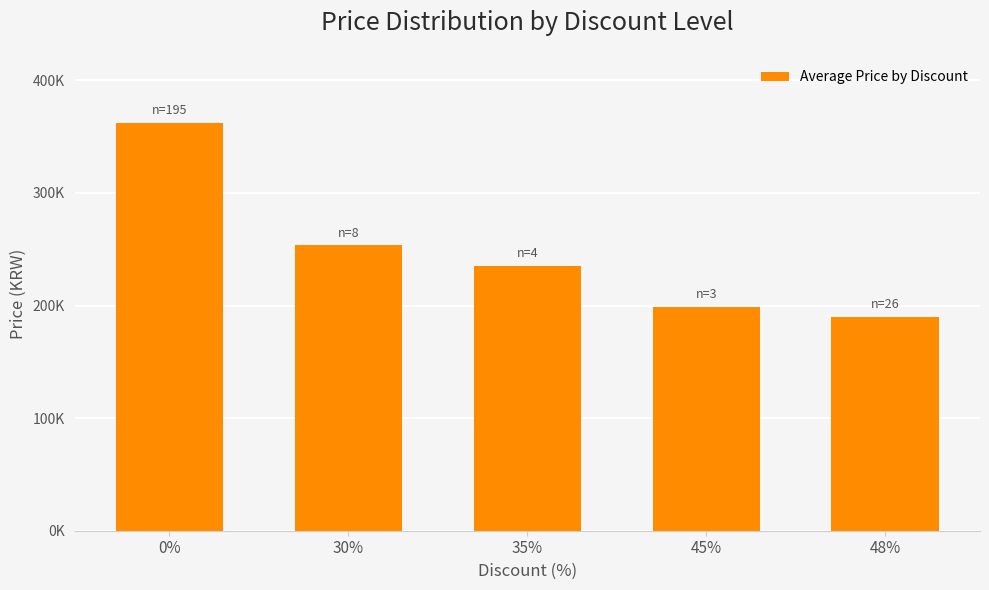

Reading left to right, what are all the values shown in this chart?

362000	253400	235300	199000	189900